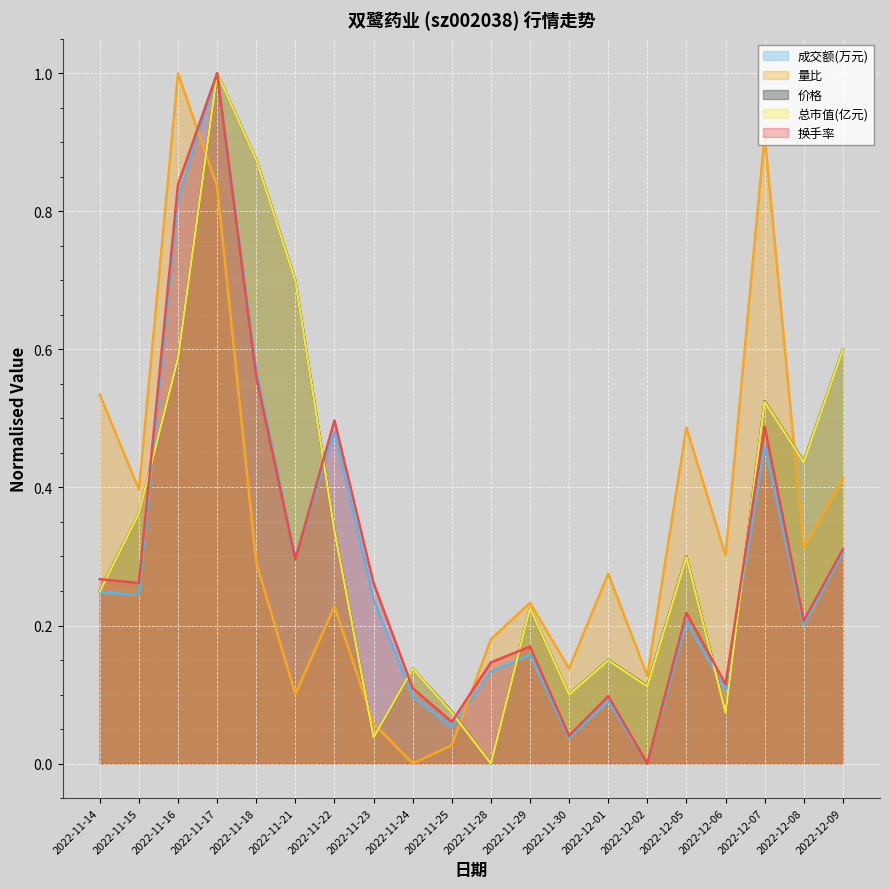

What is the sum of all 总市值(亿元) values?

6.9